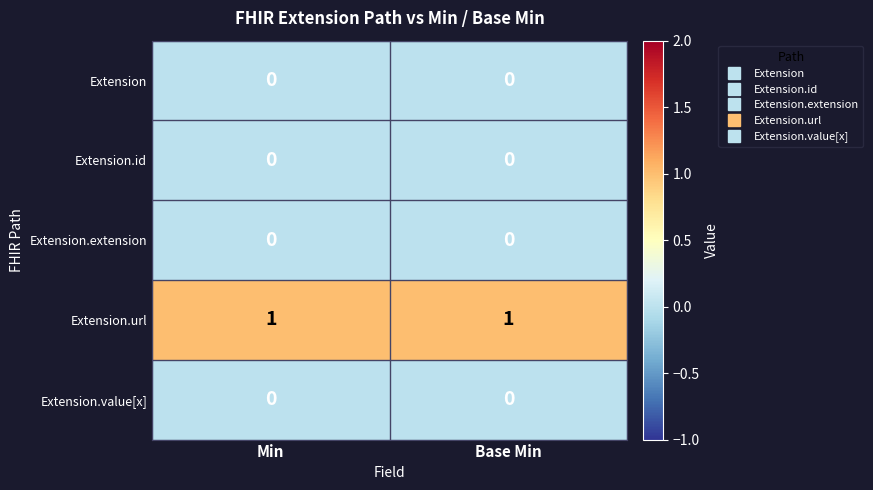

The Extension.url series shows 1 at Base Min. True or false?

True